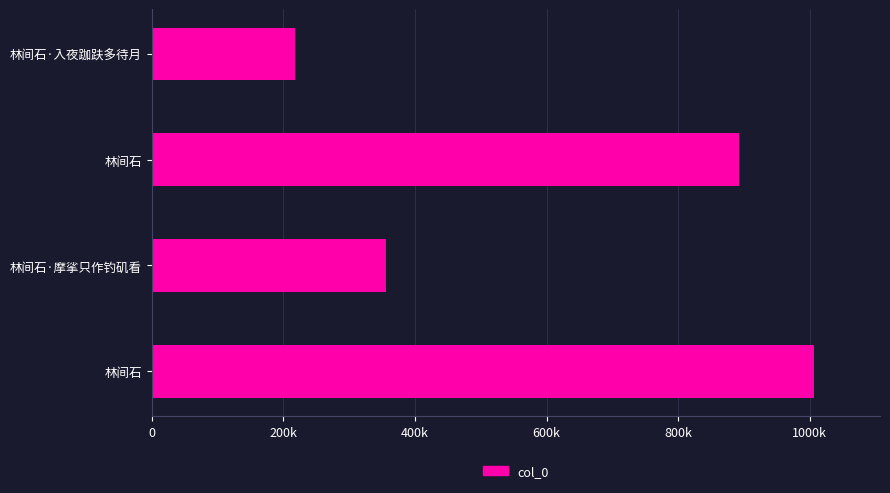

What is the maximum value shown in the chart?

1006070